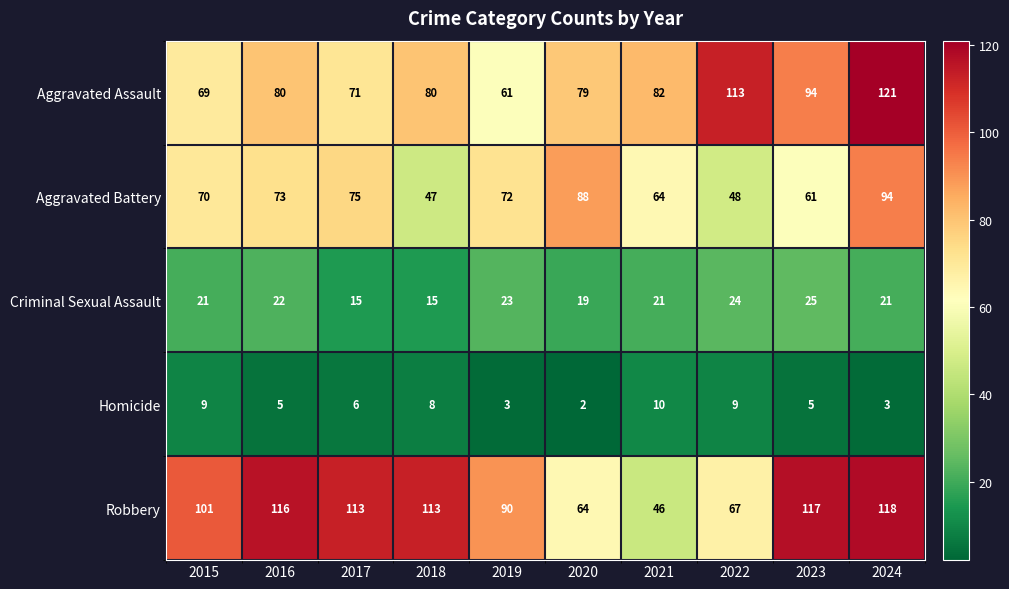

Which series changed the most between 2018 and 2024?

Aggravated Battery